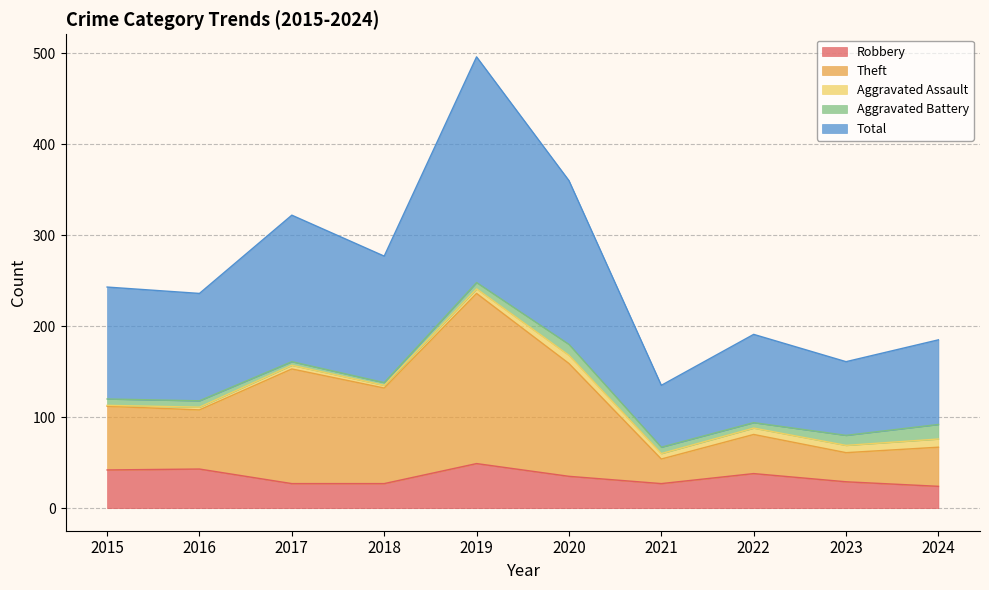

What is the average value of the Total series?

261